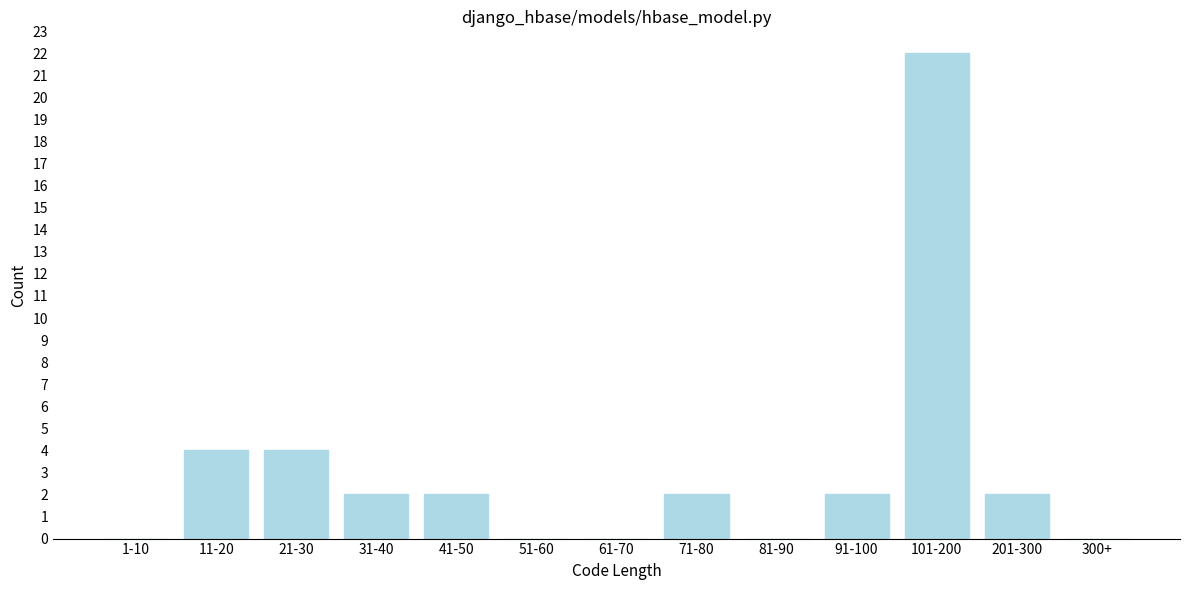

Reading left to right, list all the values displayed in this chart.

1-10=0	11-20=4	21-30=4	31-40=2	41-50=2	51-60=0	61-70=0	71-80=2	81-90=0	91-100=2	101-200=22	201-300=2	300+=0